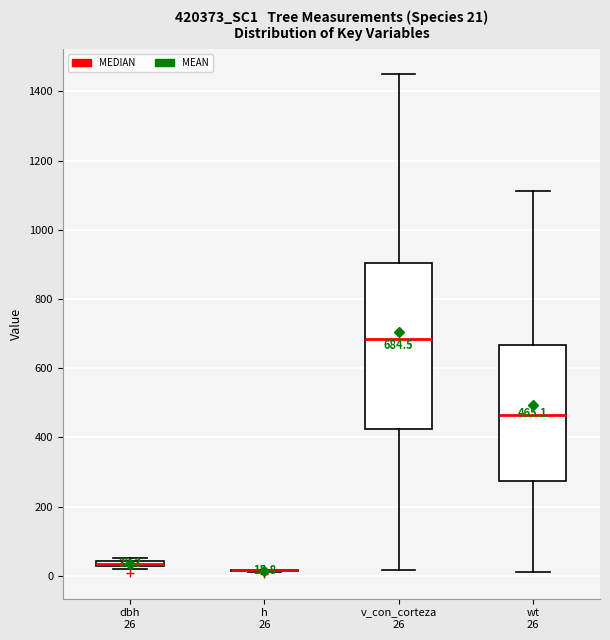

Which box is the tallest, from its lower edge to its upper edge?

v_con_corteza 26